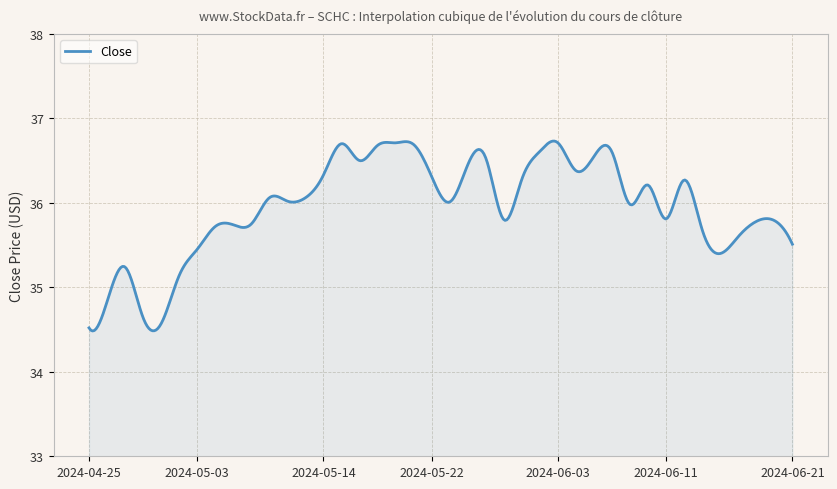

What is the difference between the maximum and minimum values?

2.2